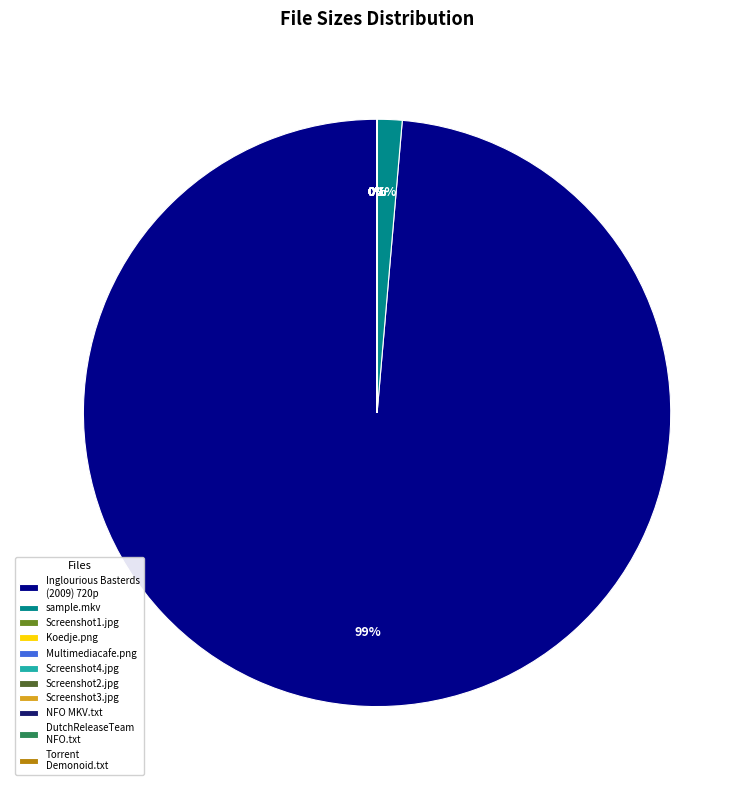

Which slice is the smallest?

Torrent downloaded from Demonoid.me.txt